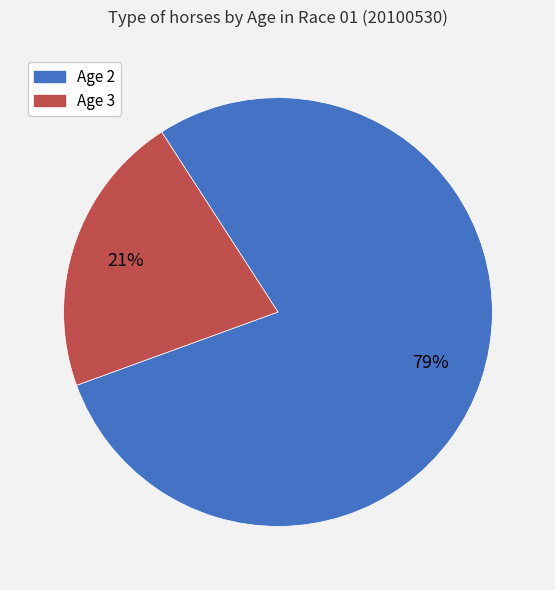

To the nearest percent, what percentage of the pie is Age 2?

79%